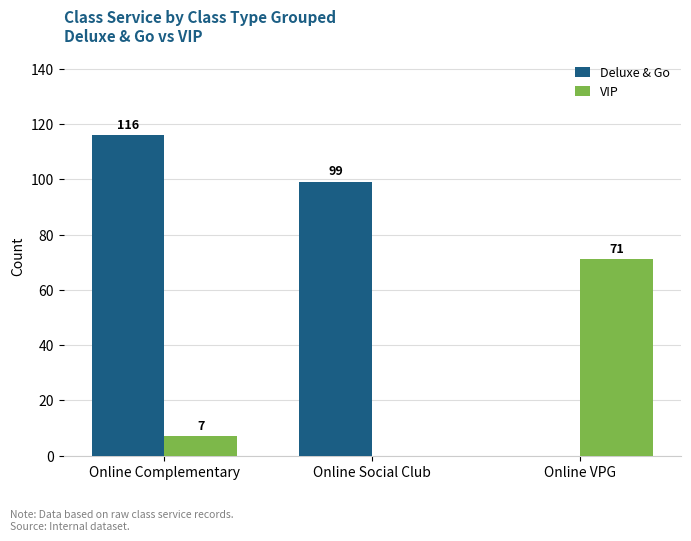

Is it true that VIP equals 0 at Online Social Club?

True